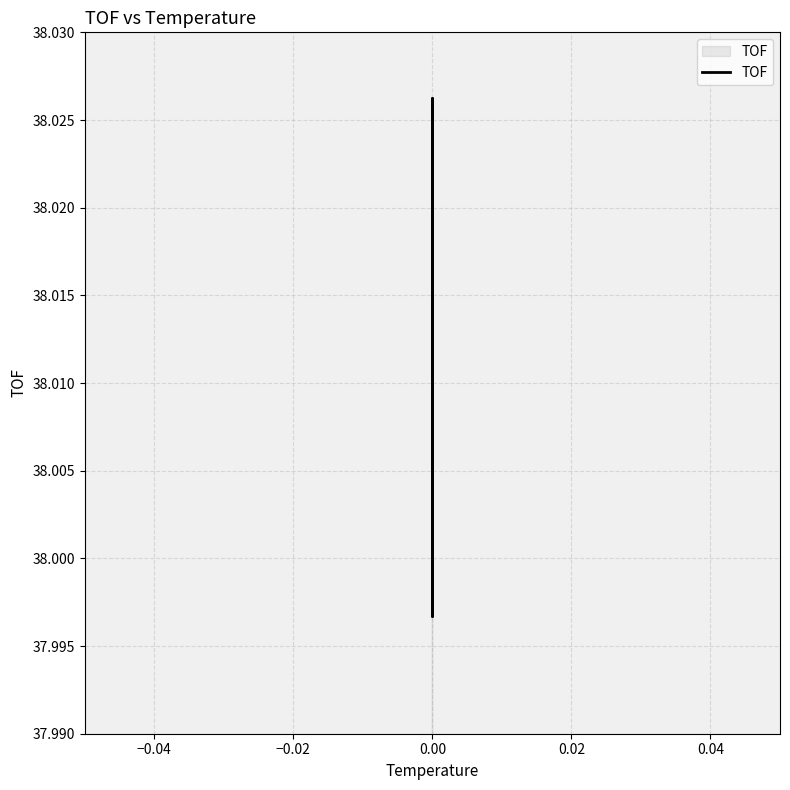

How many lines are shown in the chart?

1